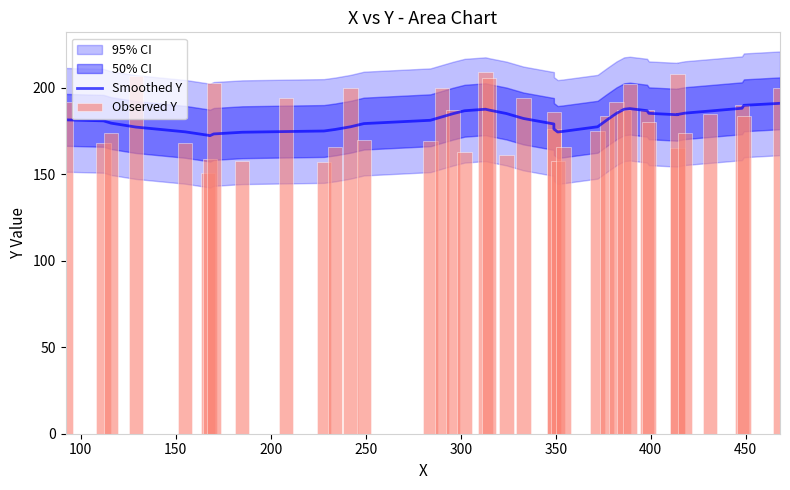

Reading left to right, extract all data points from this chart.

Smoothed Y: 181.5	180.9	179.6	177.3	174.6	172.6	172.4	173.4	174.3	174.7	175.1	176.0	177.5	179.3	181.3	183.2	185.1	186.8	187.7	187.1	185.2	182.3	179.1	176.2	174.5	174.9	177.5	181.5	185.3	187.7	188.0	186.8	185.3	184.5	184.6	185.4	186.6	188.2	189.9	191.1
Observed Y: 192.0	168.0	174.0	207.0	168.0	151.0	159.0	203.0	158.0	194.0	157.0	166.0	200.0	170.0	169.0	200.0	187.0	163.0	209.0	206.0	161.0	194.0	176.0	186.0	158.0	166.0	175.0	184.0	192.0	187.0	202.0	187.0	180.0	165.0	208.0	174.0	185.0	190.0	184.0	200.0